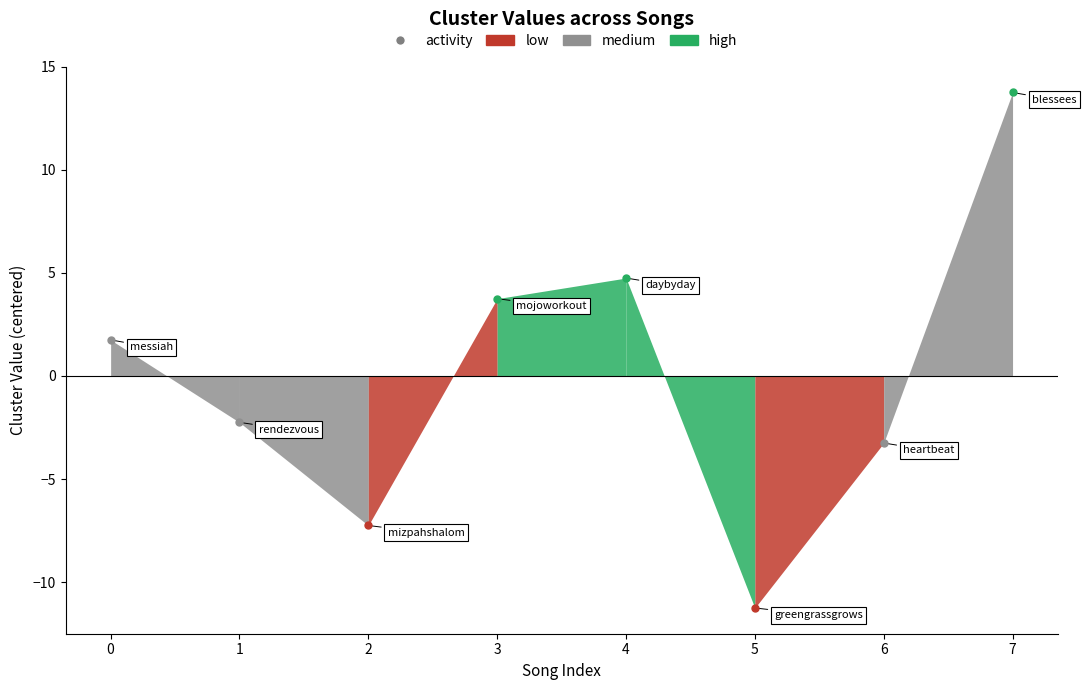

At which category is the sum across all series the highest?

7